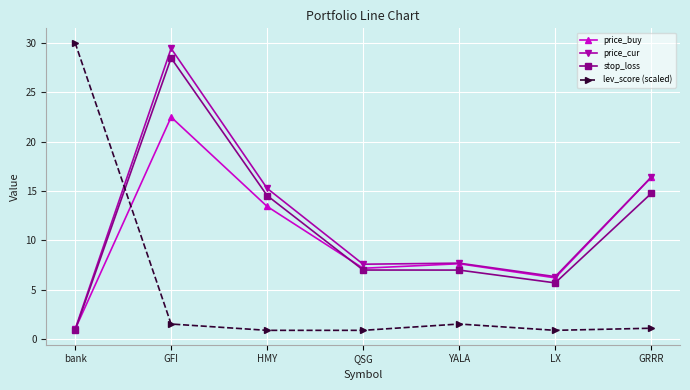

Between QSG and LX, which series saw the biggest shift?

stop_loss